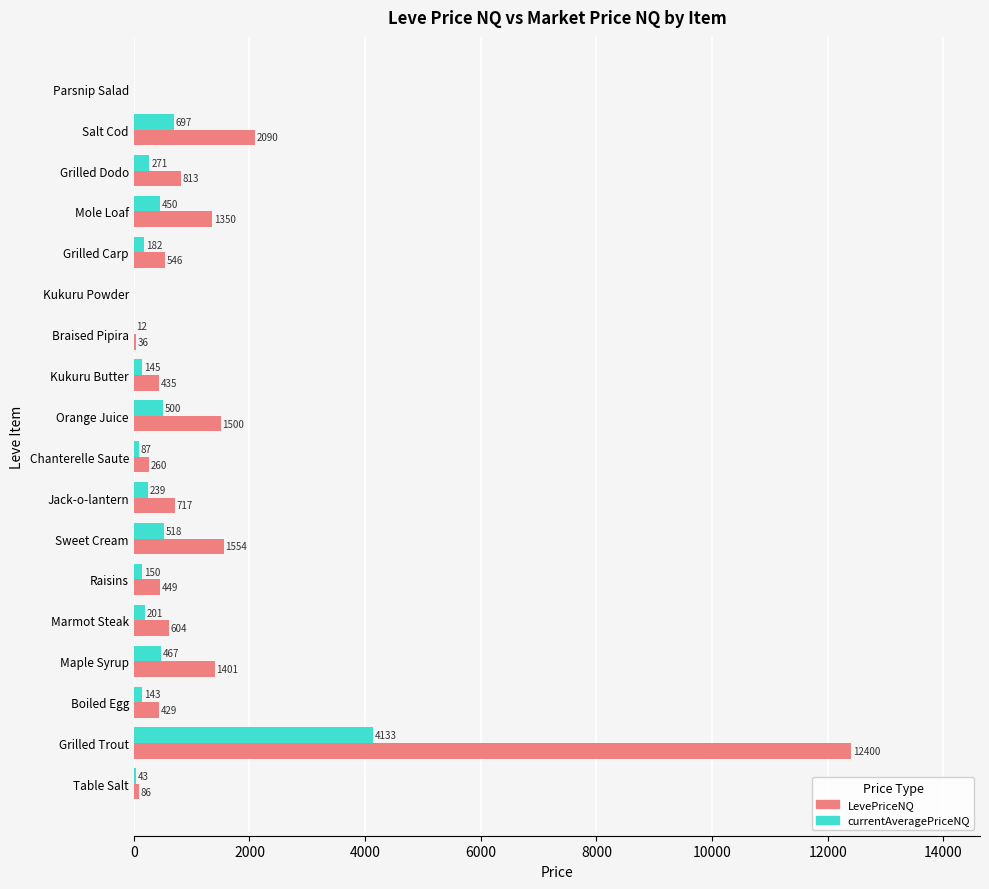

Between Marmot Steak and Mole Loaf, which series saw the biggest shift?

LevePriceNQ